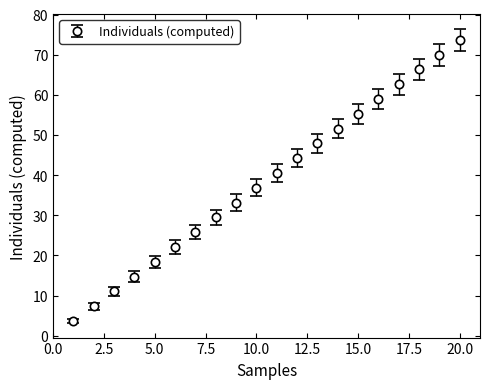

True or false: the data has more than 1 interior local peaks.

False